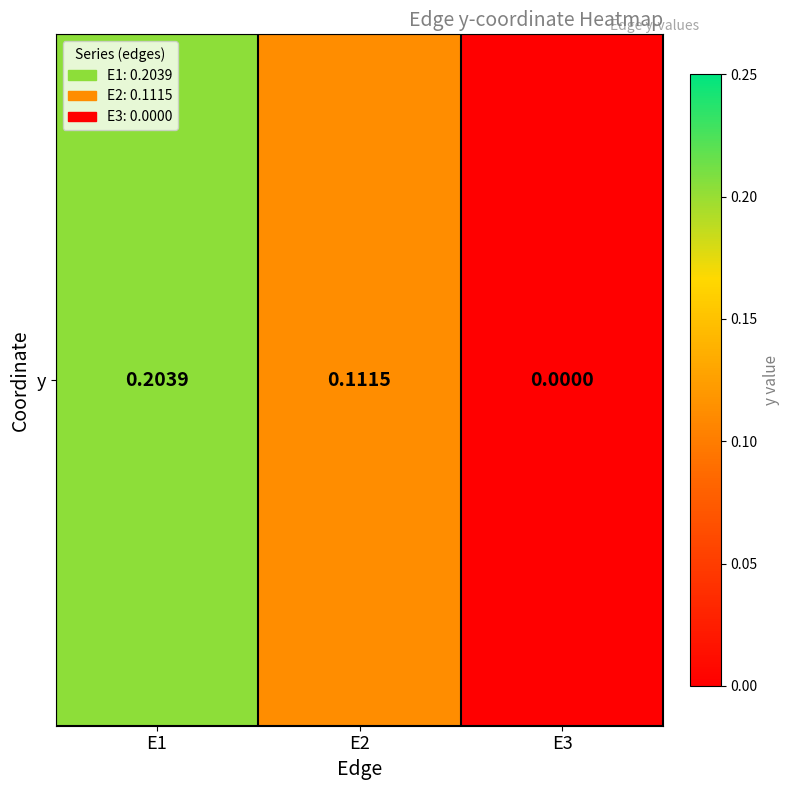

Rank the categories by value from highest to lowest.

E1, E2, E3